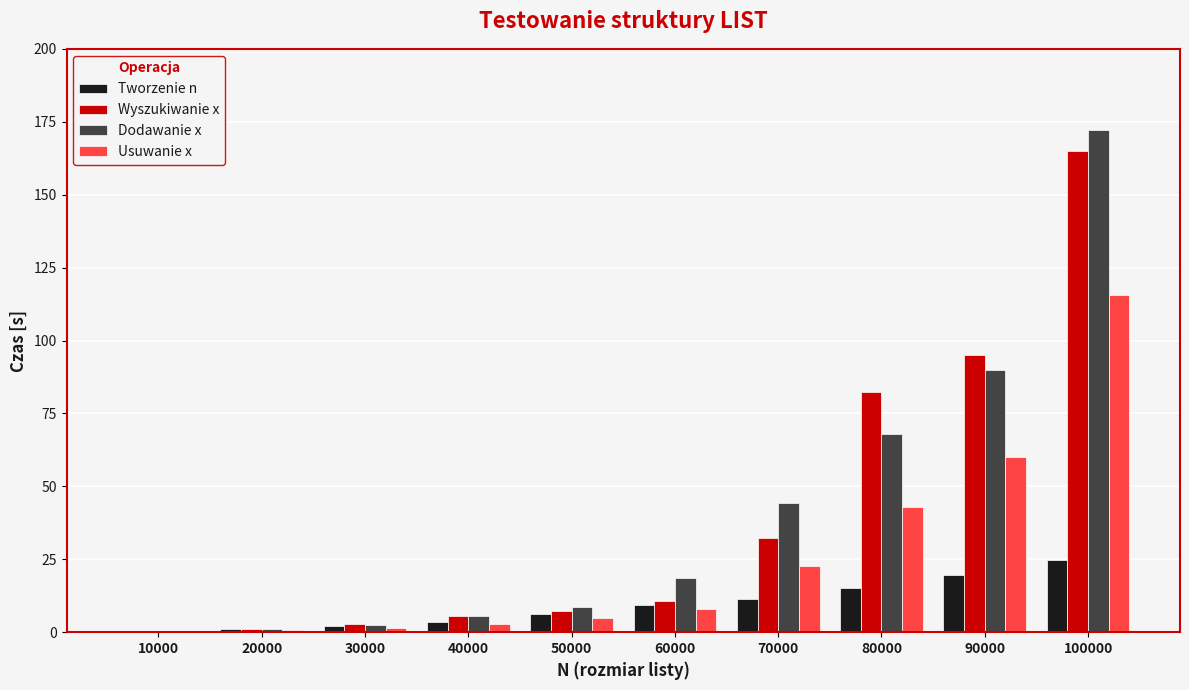

At which category is the sum across all series the highest?

100000